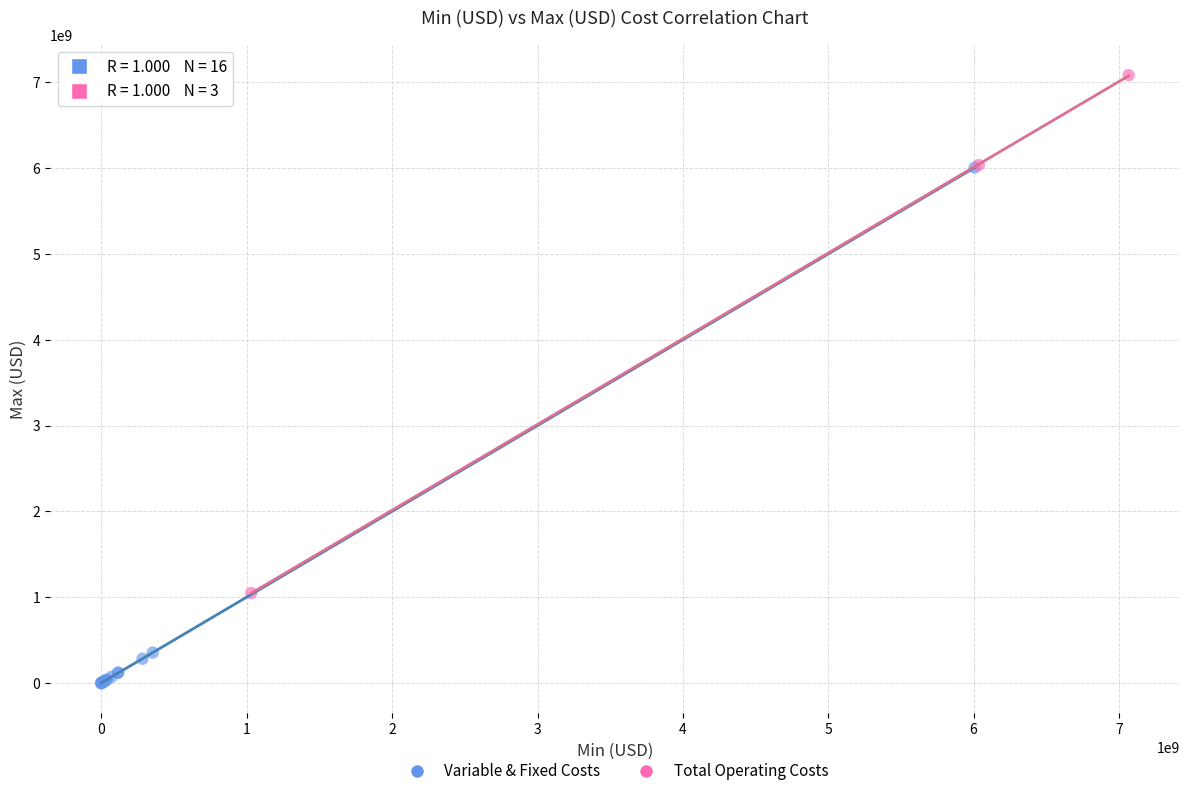

Which series contains the highest Y value?

Total Operating Costs